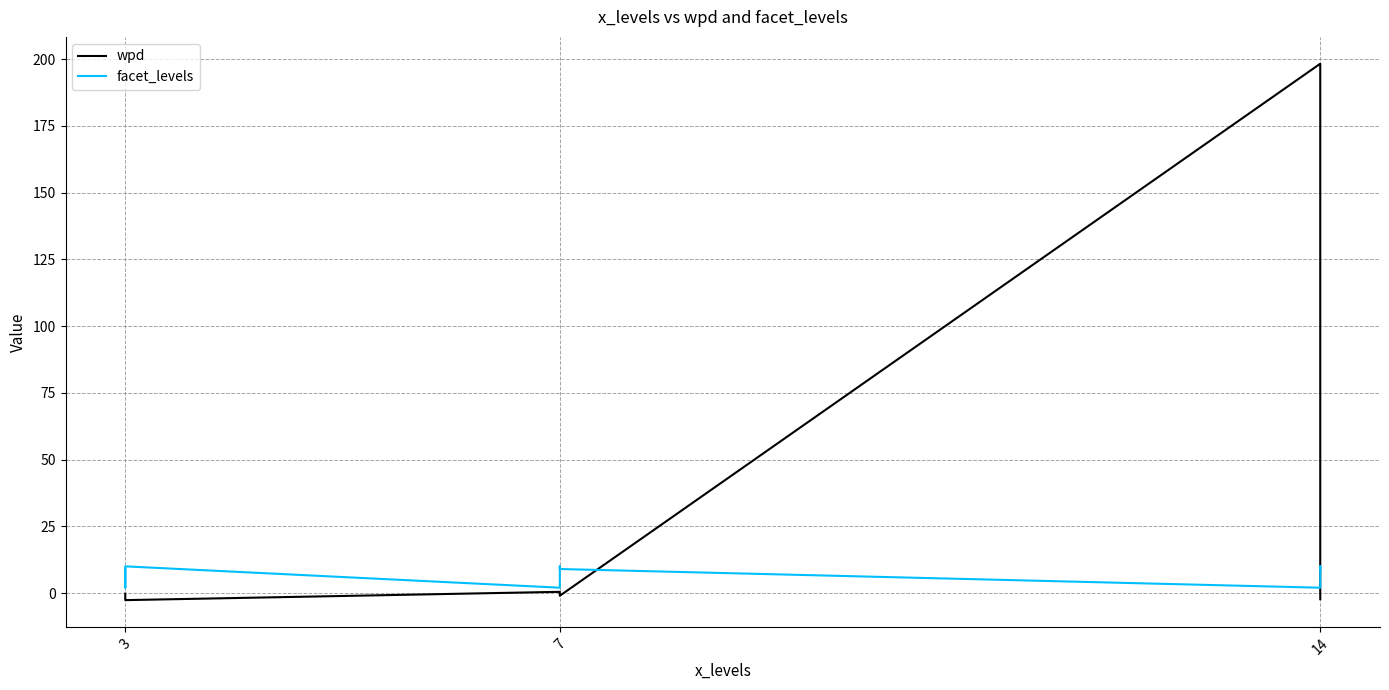

What is the difference between the second highest and second lowest values in the wpd series?

2.8